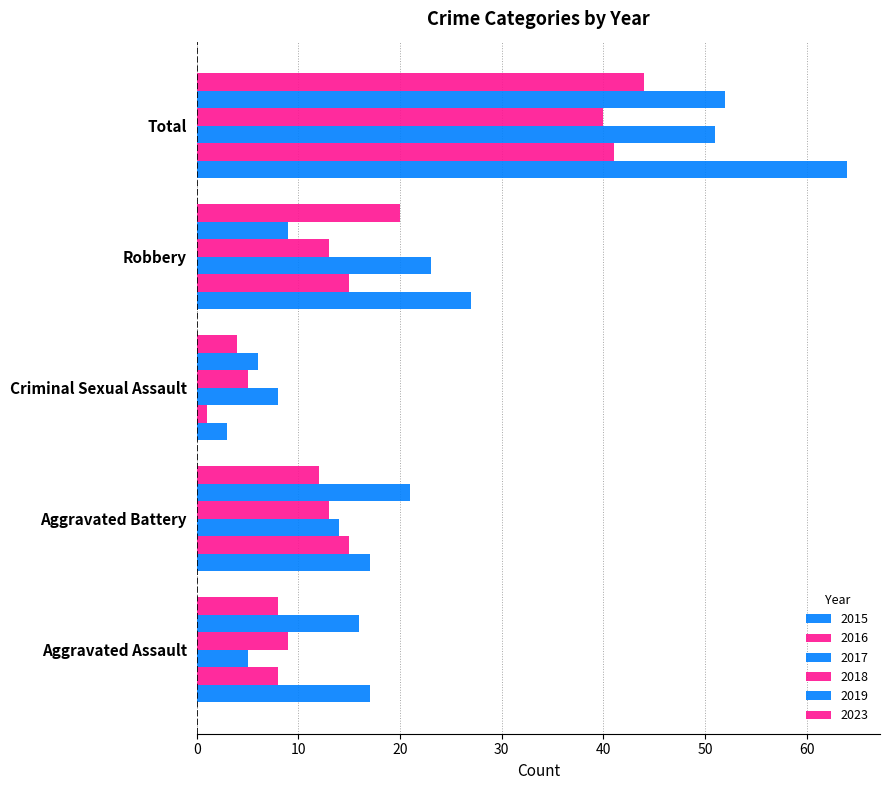

How many distinct data groups are displayed?

6